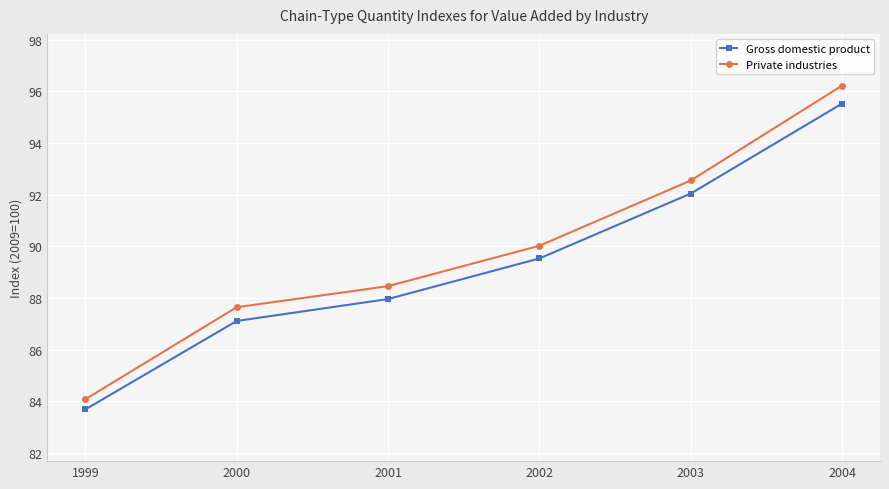

What are all the series names shown in the legend?

Gross domestic product, Private industries